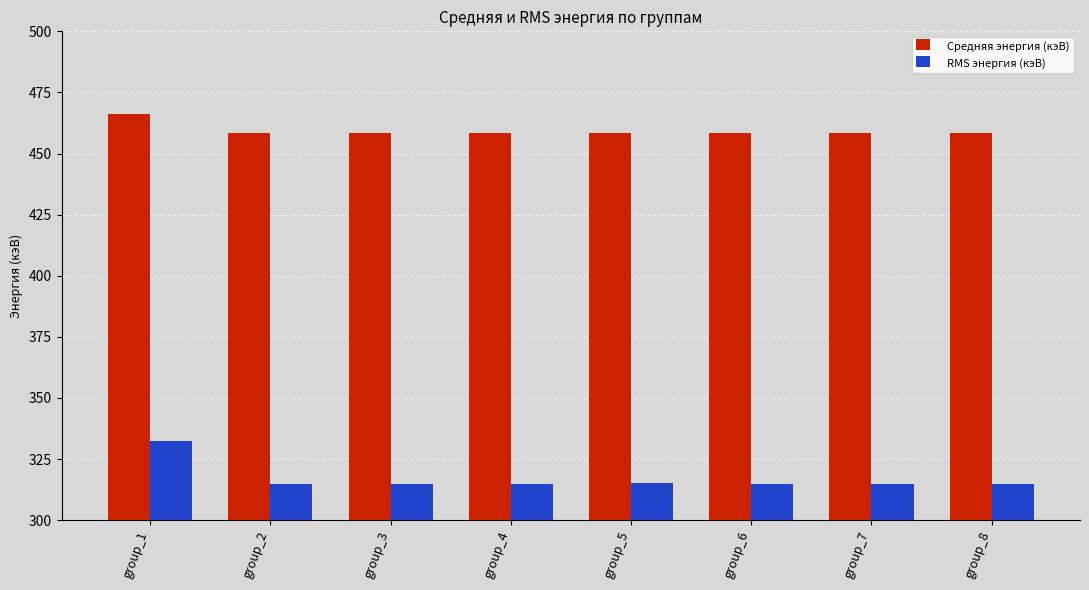

Rank the series by their average value, from highest to lowest.

Средняя энергия (кэВ), RMS энергия (кэВ)